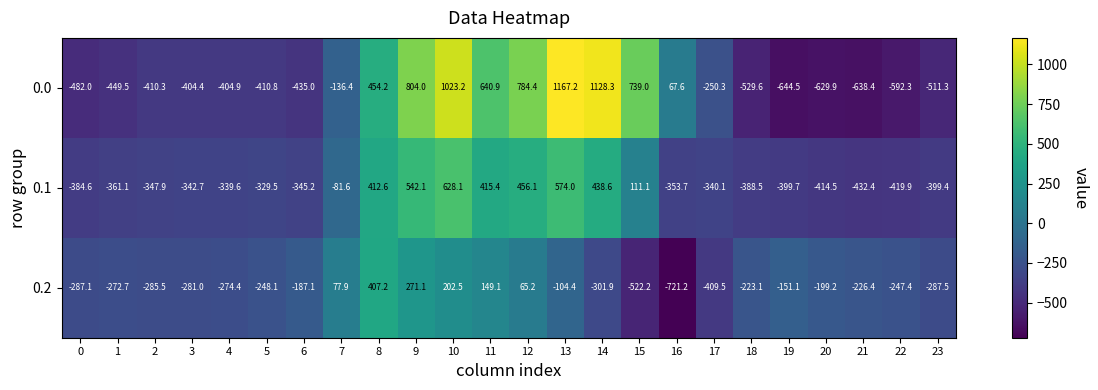

At which label does 0.1 reach its minimum?

21